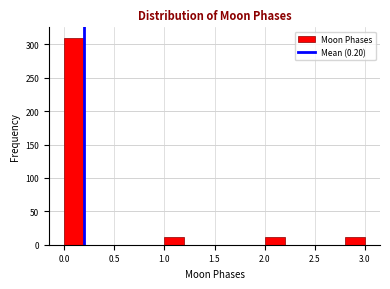

Reading left to right, transcribe this chart: for each bar, give the range it covers on the x-axis and its height. The values are not printed on the chart, so give them approximately, as read against the axis.

0.0 to 0.2: 310
0.2 to 0.4: 0
0.4 to 0.6: 0
0.6 to 0.8: 0
0.8 to 1.0: 0
1.0 to 1.2: 10
1.2 to 1.4: 0
1.4 to 1.6: 0
1.6 to 1.8: 0
1.8 to 2.0: 0
2.0 to 2.2: 10
2.2 to 2.4: 0
2.4 to 2.6: 0
2.6 to 2.8: 0
2.8 to 3.0: 10